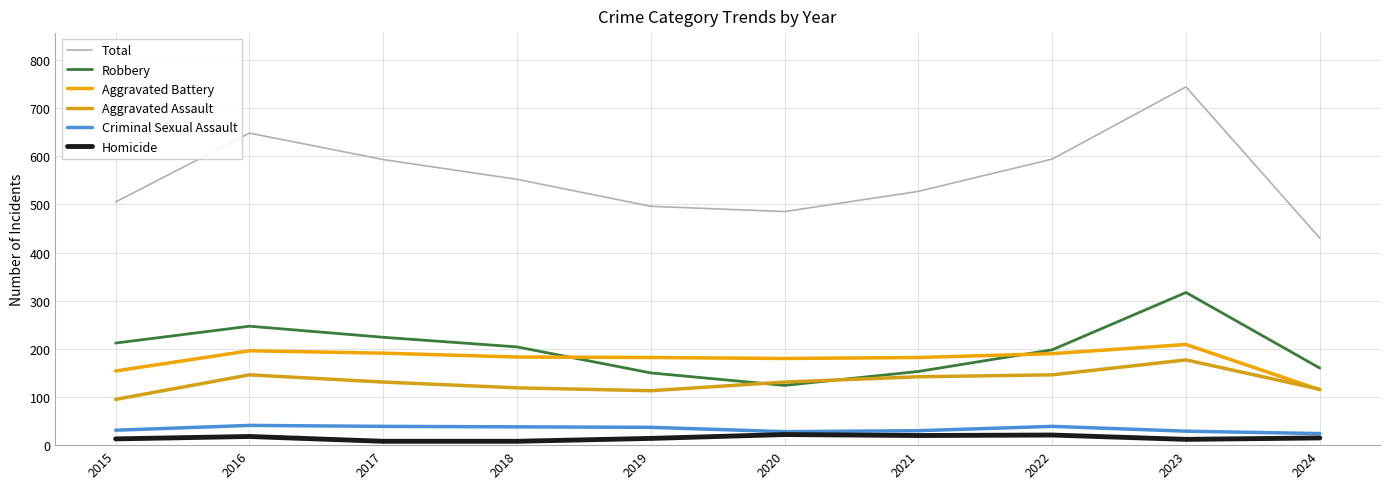

List the labels in order of Total value, smallest first.

2024, 2020, 2019, 2015, 2021, 2018, 2017, 2022, 2016, 2023